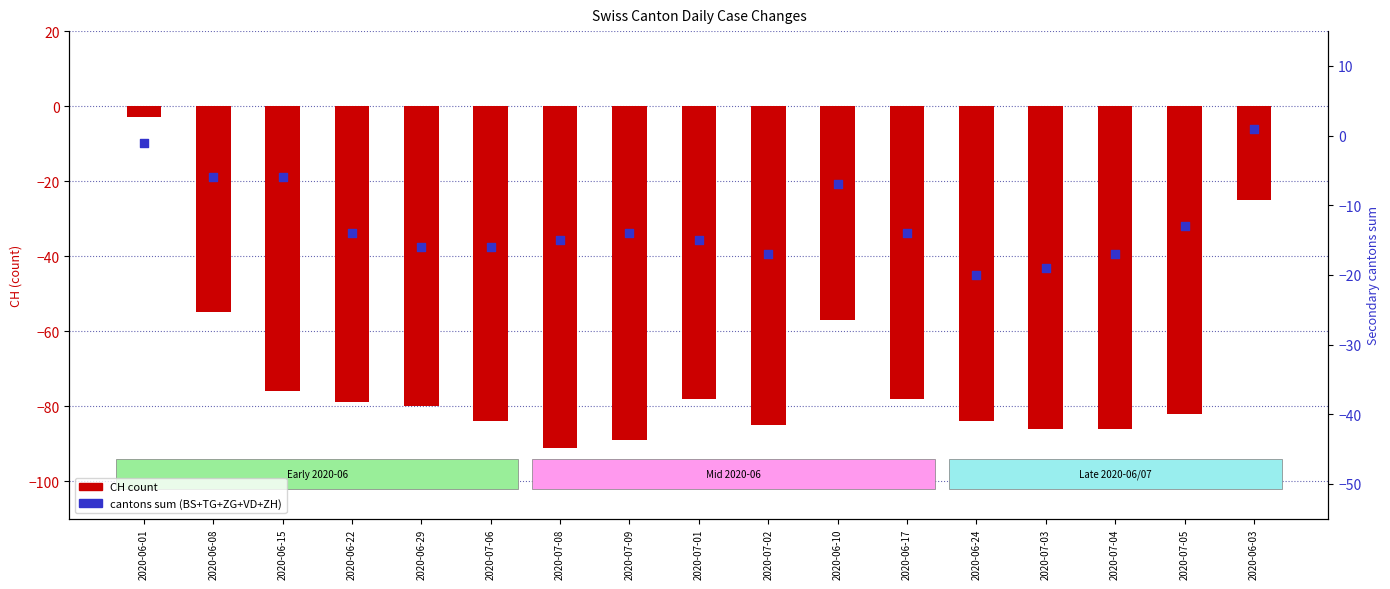

What is the total value across all series at 2020-06-01?

-4